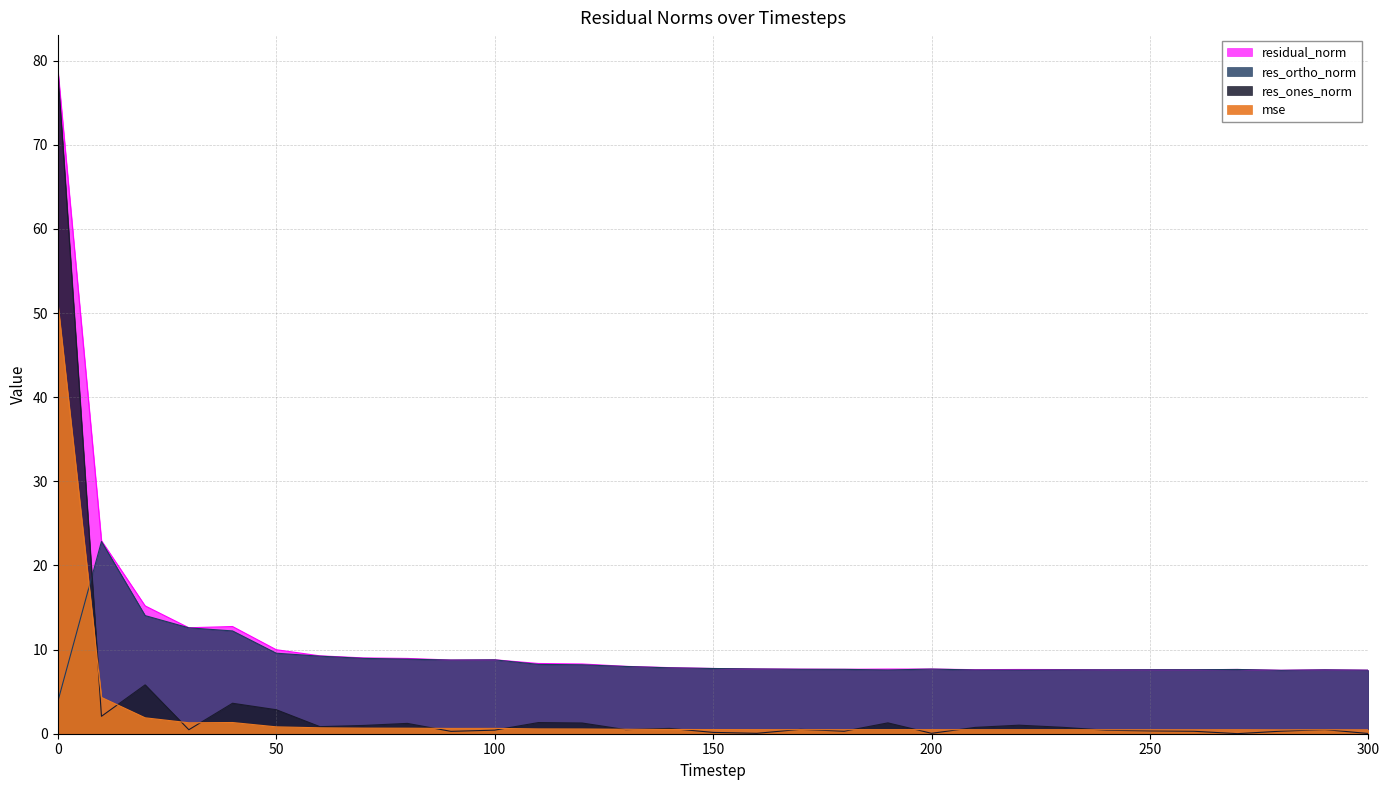

What is the difference between the highest and lowest values at 140?

7.4